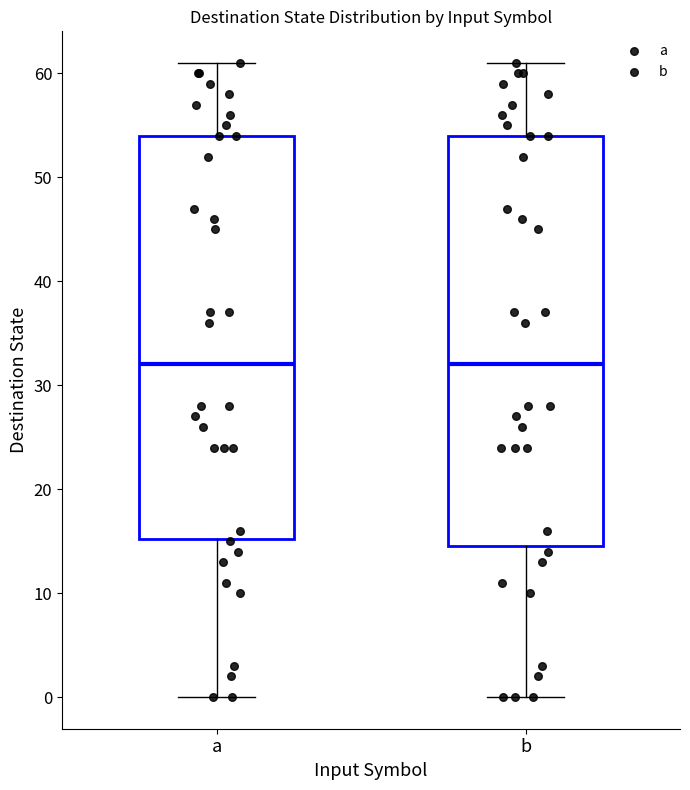

Reading left to right, read every box against the y-axis: the position of its median line, the range the box covers, and the ends of its whiskers. The values are not printed on the chart, so give them approximately, as read against the axis.

a: median 32, box 15 to 54, whiskers 0 to 61
b: median 32, box 15 to 54, whiskers 0 to 61